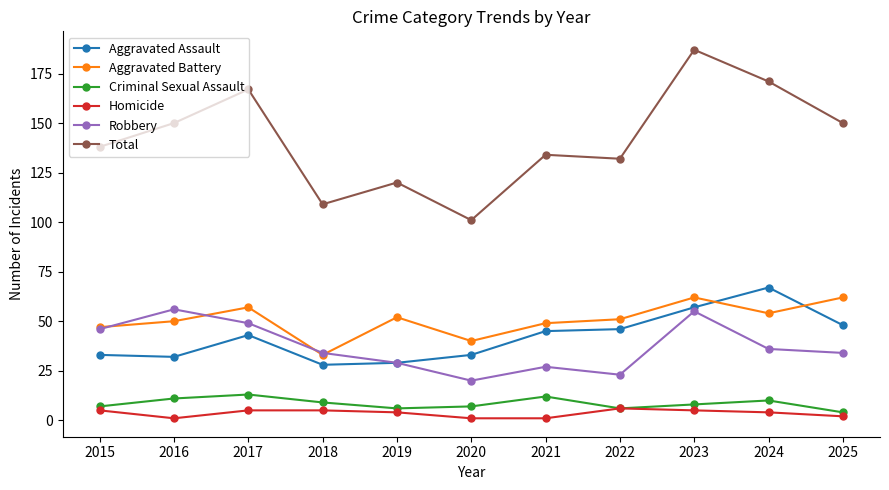

True or false: Aggravated Assault and Total cross at least once.

False